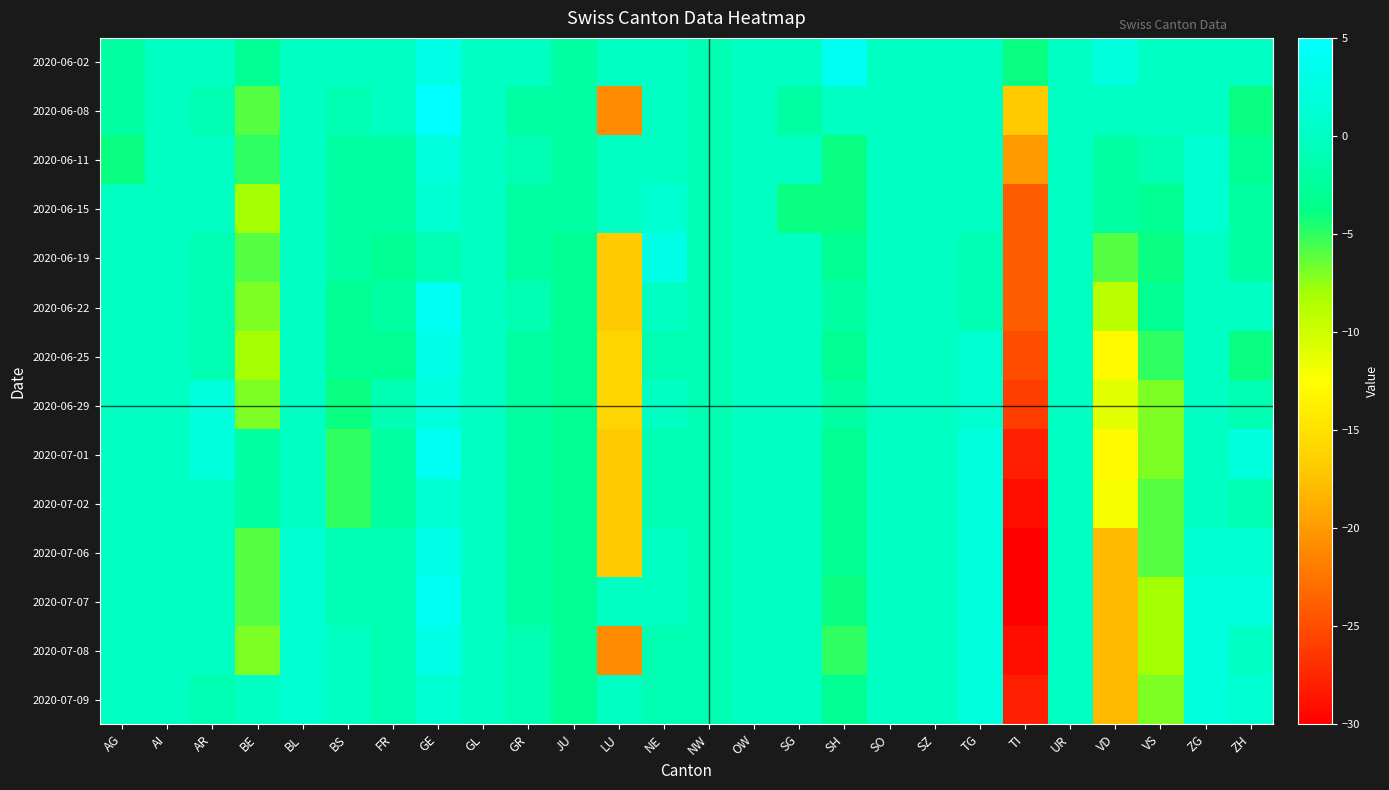

At which category is the sum across all series the highest?

GE